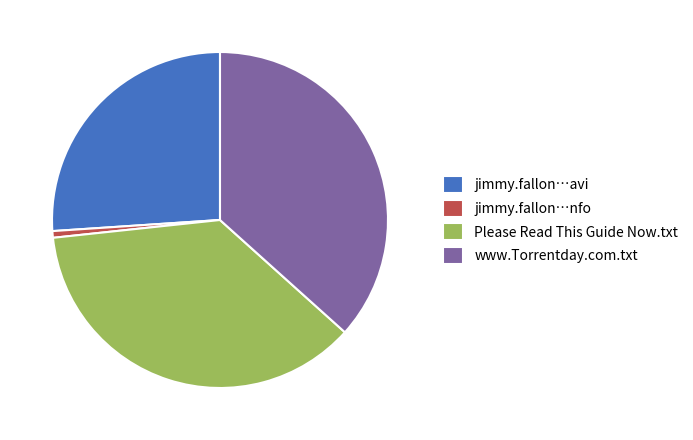

Which has a higher value, Please Read This Guide Now.txt or jimmy.fallon…avi?

Please Read This Guide Now.txt